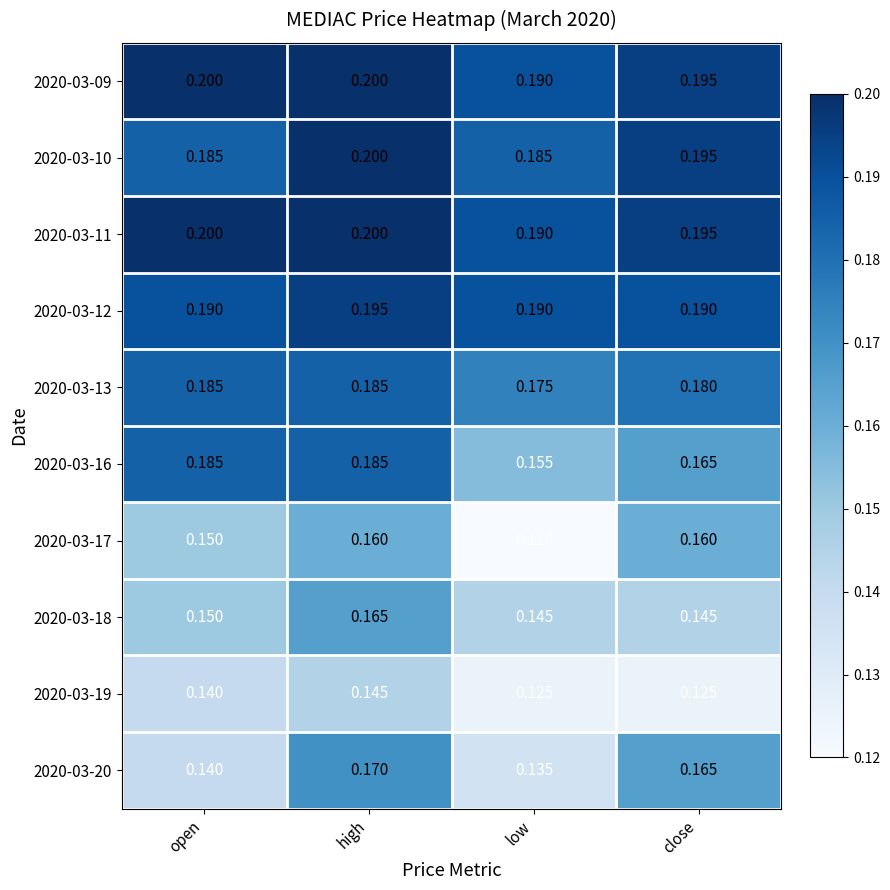

At how many categories does at least one series exceed 0?

4